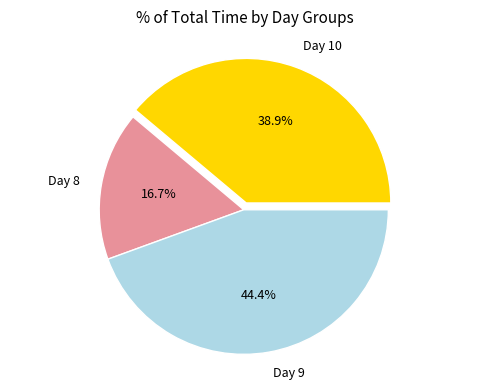

Is there a majority slice in this chart?

No